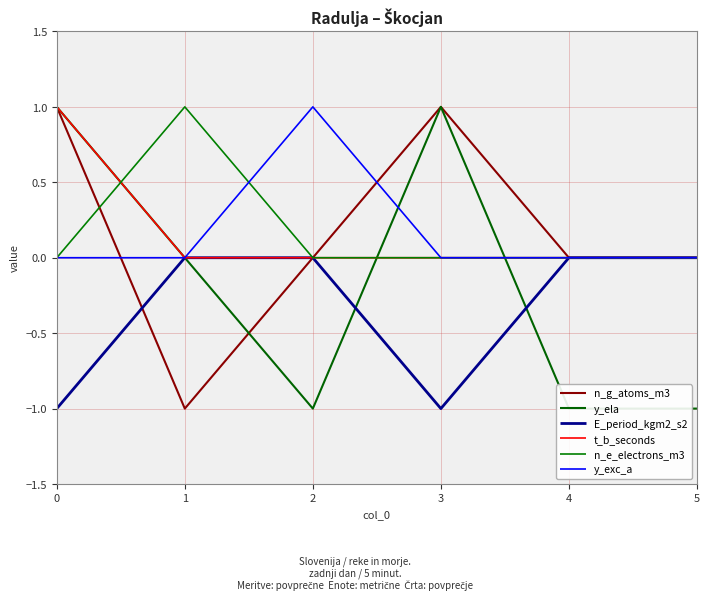

True or false: y_exc_a has more than 0 interior local peaks.

True